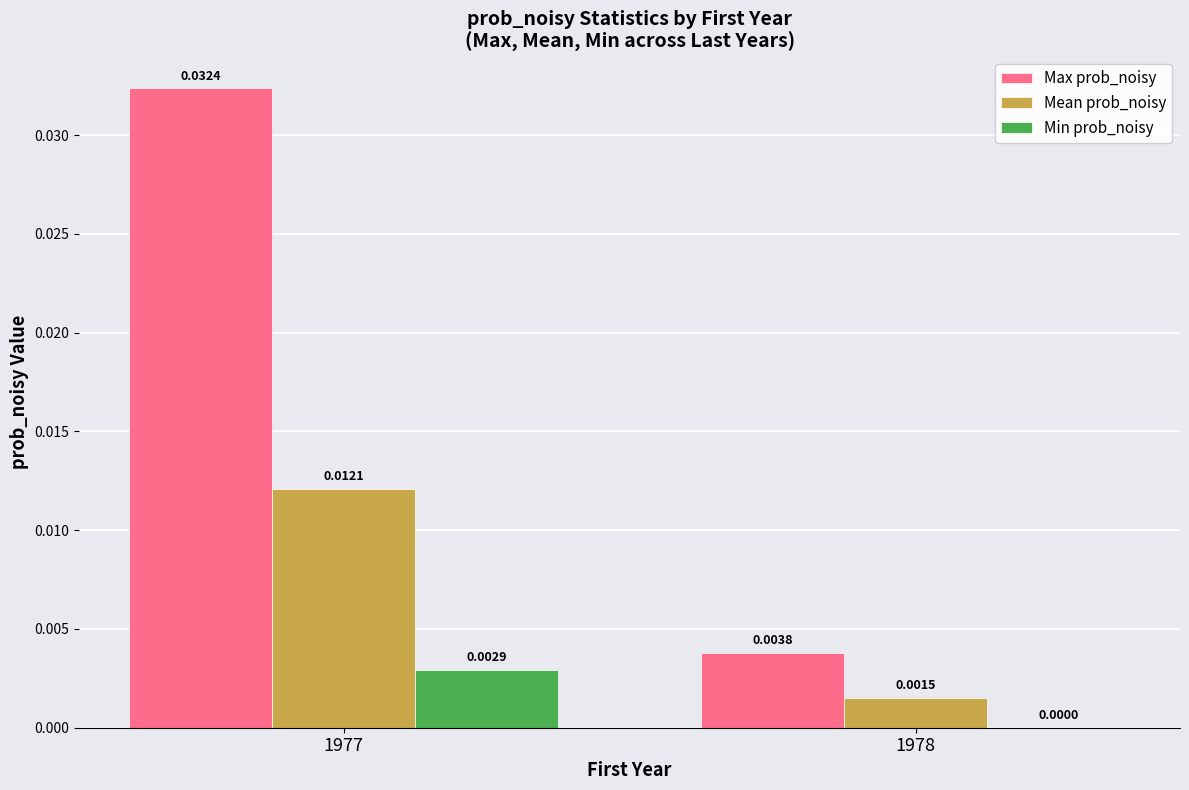

Where is Max prob_noisy nearest to the value 0?

1978